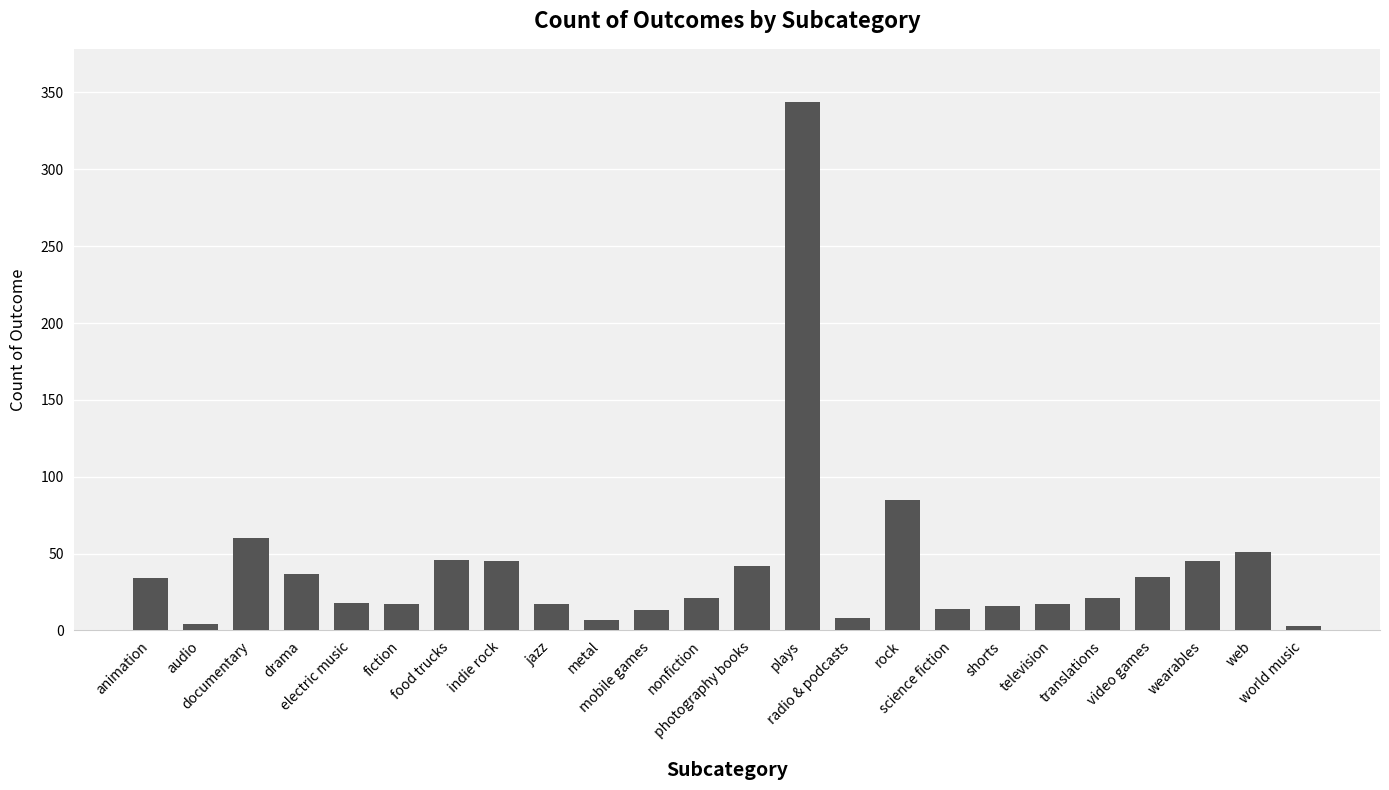

Count the number of data series in this chart.

1